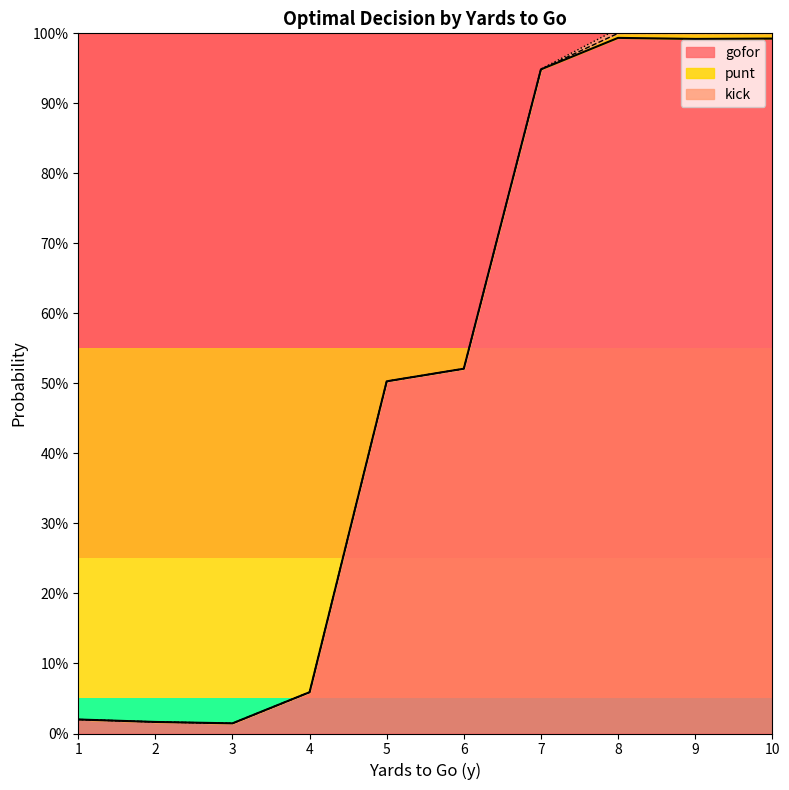

The value of kick at 7 is 0.0. True or false?

False